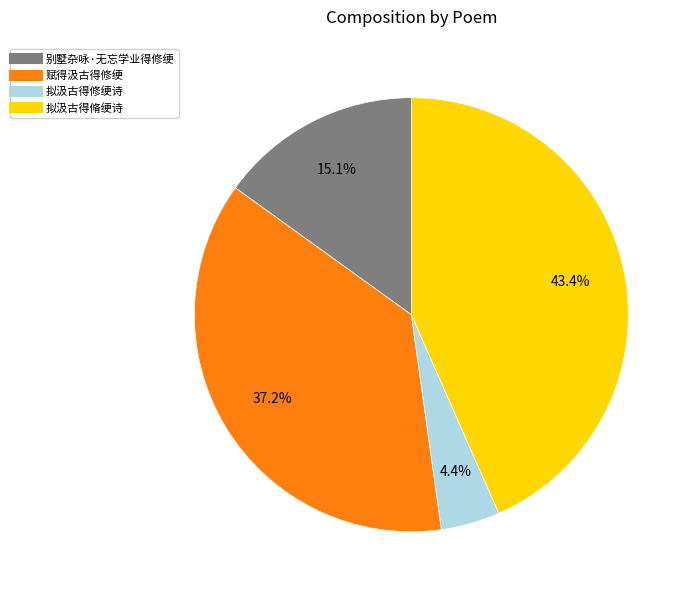

Between 拟汲古得脩绠诗 and 拟汲古得修绠诗, which is larger?

拟汲古得脩绠诗